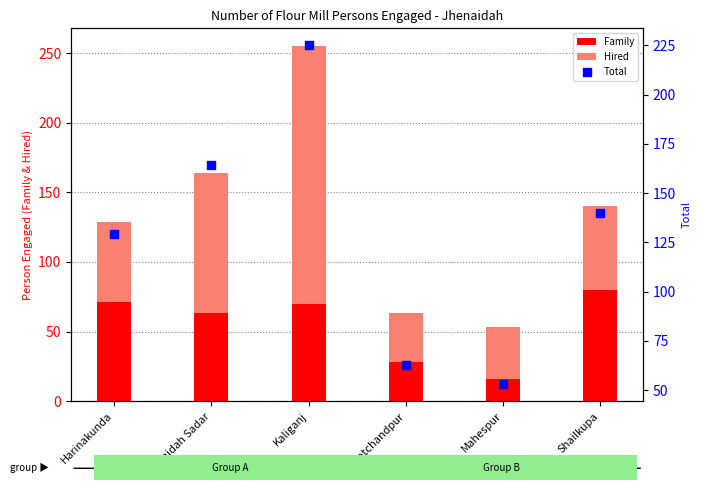

At how many categories does at least one series exceed 188?

1